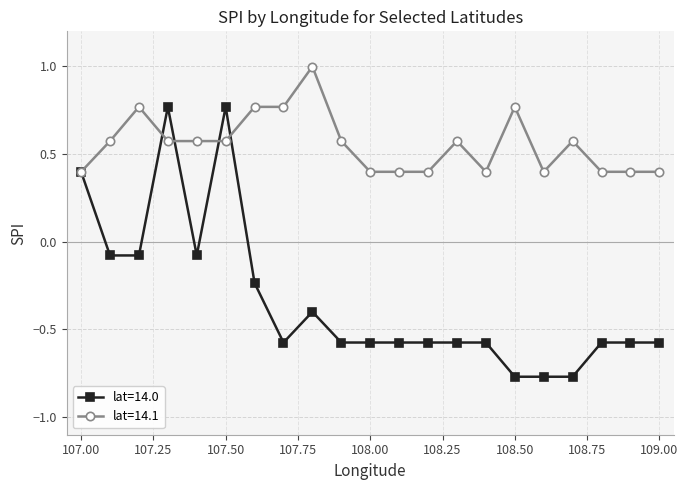

True or false: lat=14.1 has more than 2 interior local peaks.

True